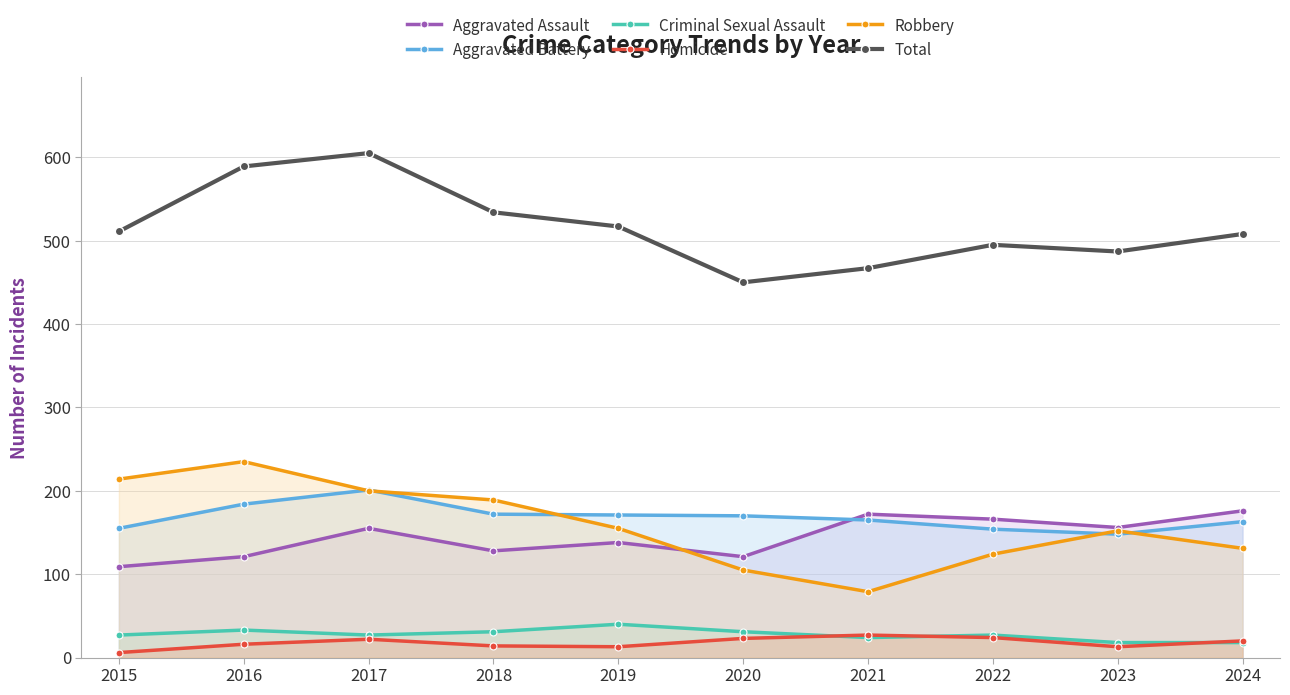

List the series in order of their peak value, highest first.

Total, Robbery, Aggravated Battery, Aggravated Assault, Criminal Sexual Assault, Homicide